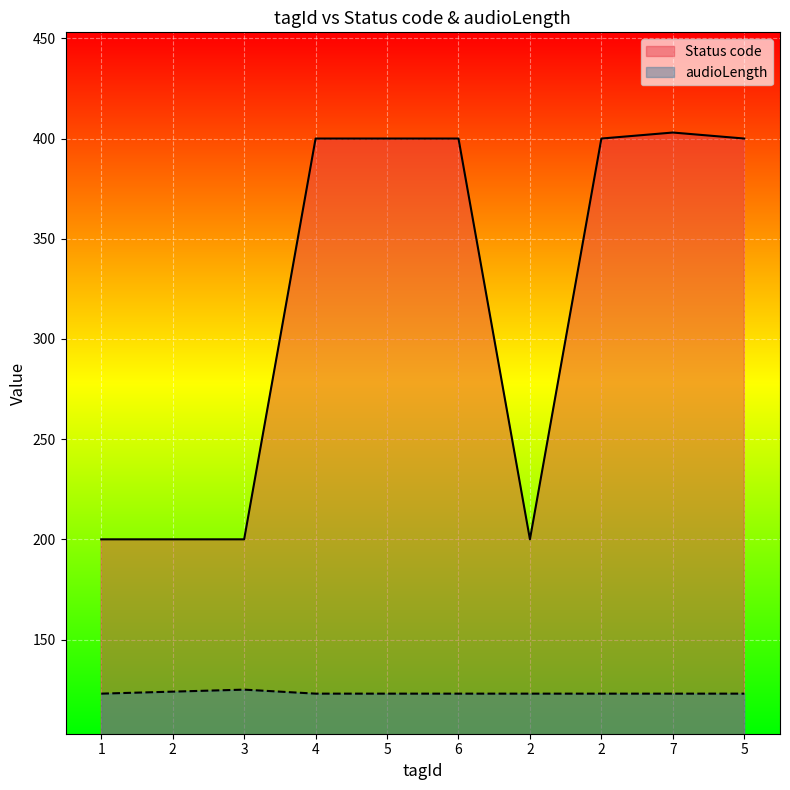

What is the average value of the audioLength series?

123